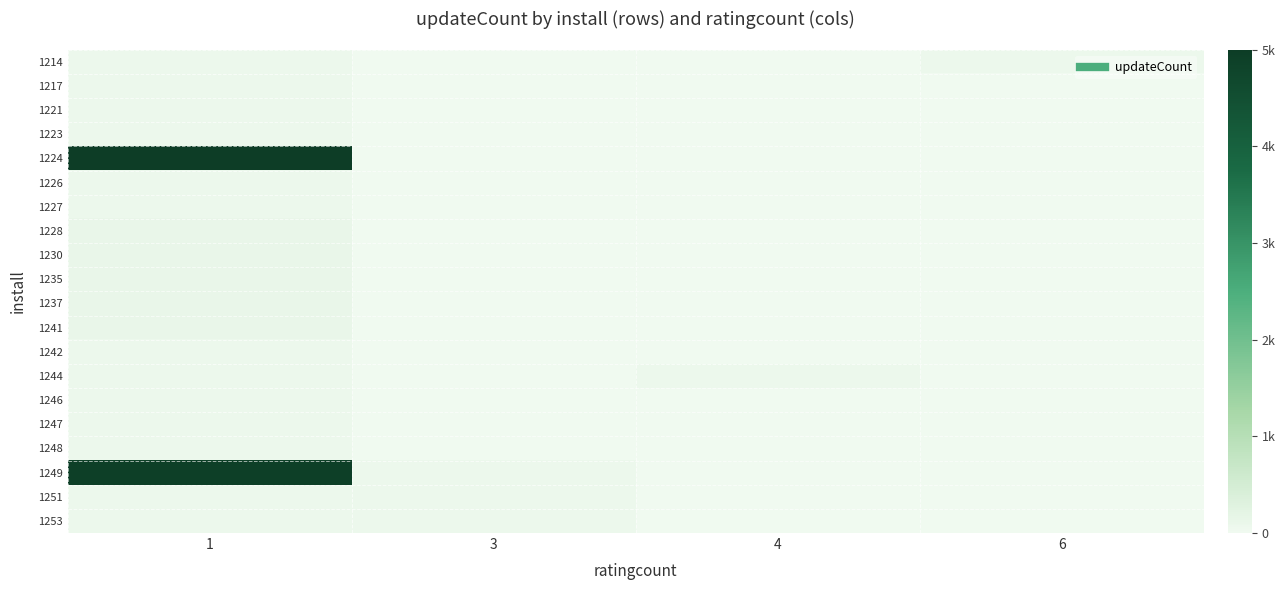

Between 1 and 4, which series saw the biggest shift?

1224